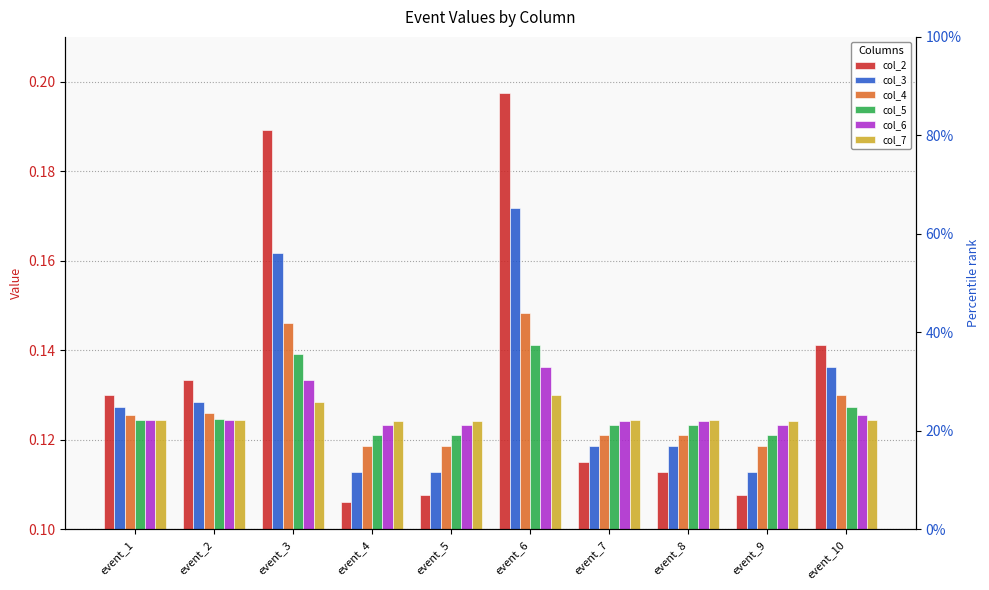

Read the col_4 value at event_10.

0.1